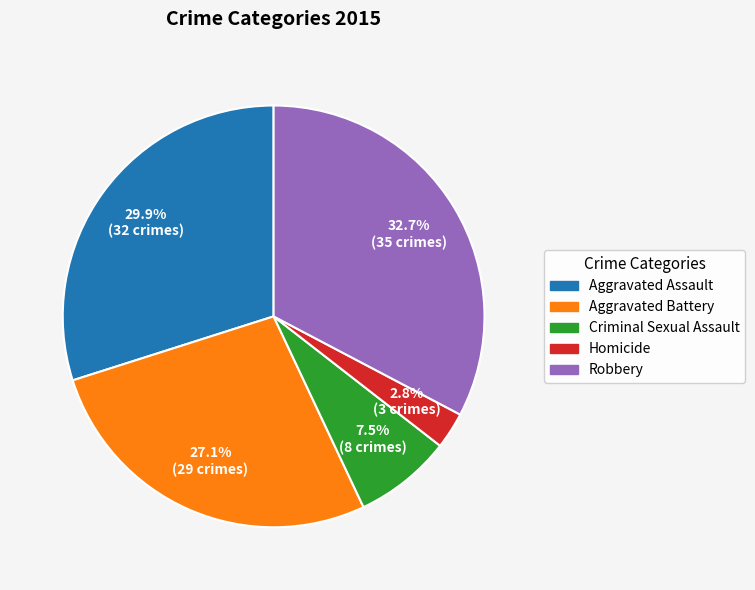

Does Robbery account for over 50% of the chart?

No